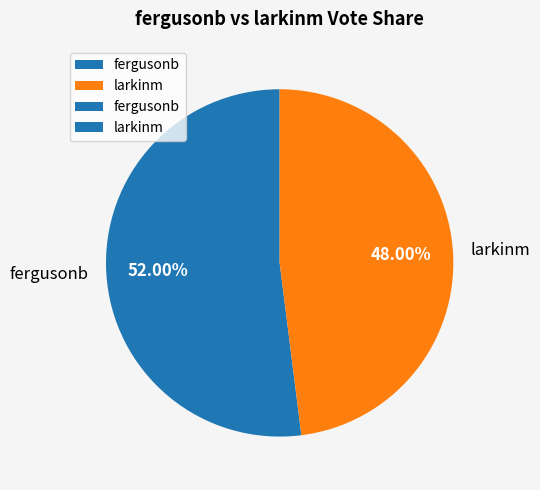

What is the majority slice?

fergusonb